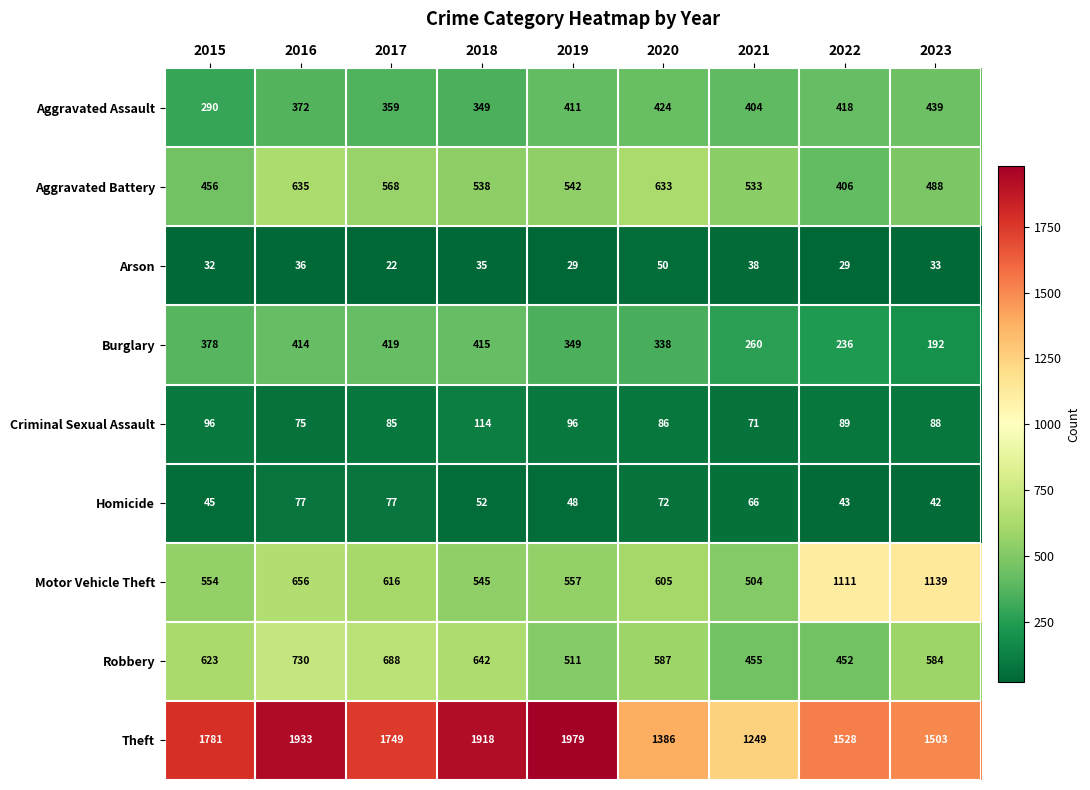

How many distinct data groups are displayed?

9